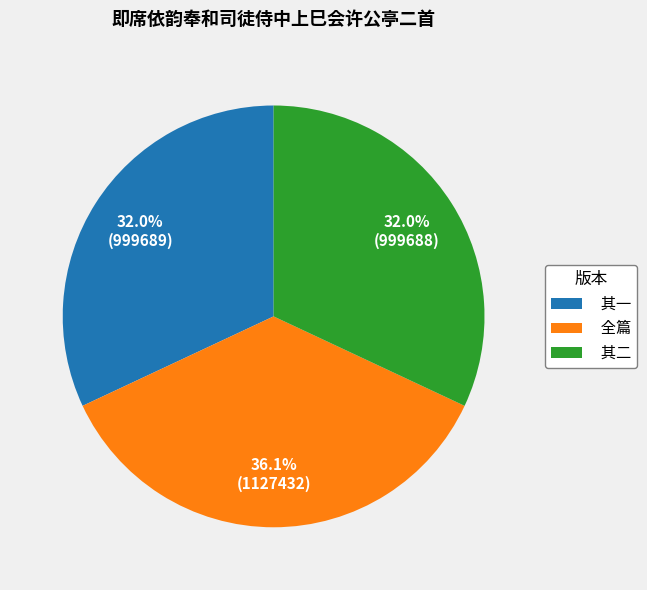

What percentage do 全篇 and 其二 together represent?

68.0%